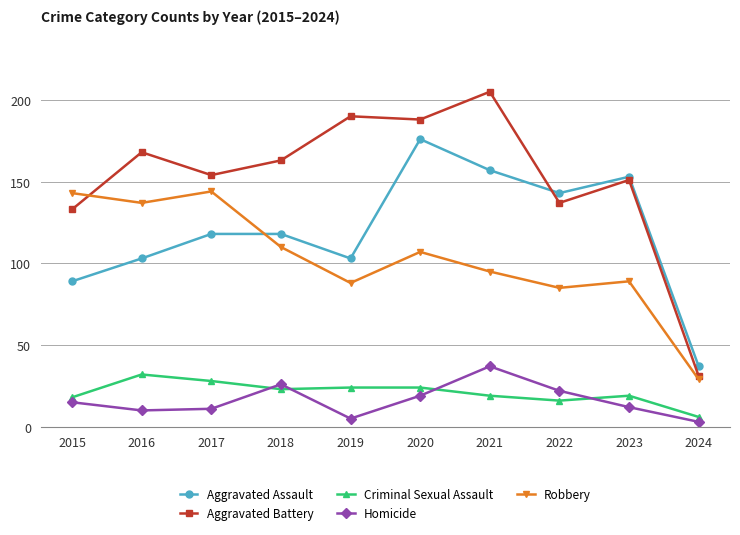

What is the value of the Aggravated Assault point at the 3rd from the left?

118